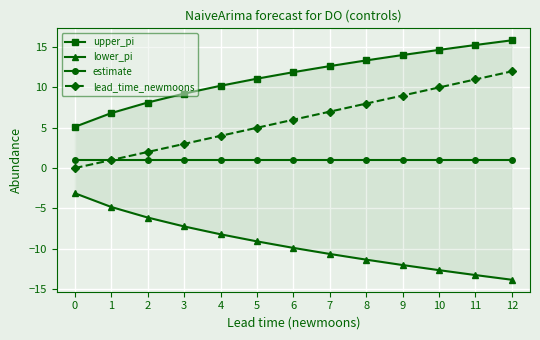

The value of estimate at 0 is 1. True or false?

True